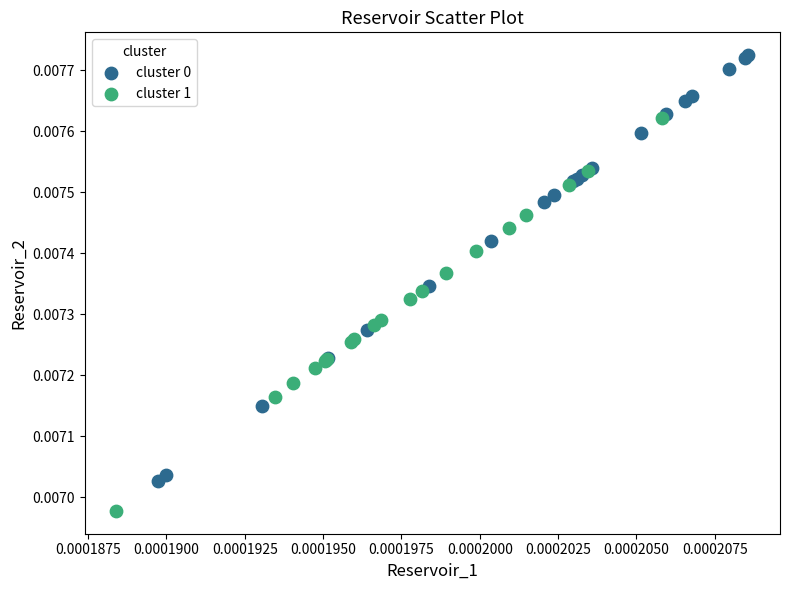

Which series reaches the minimum Y coordinate?

cluster 1